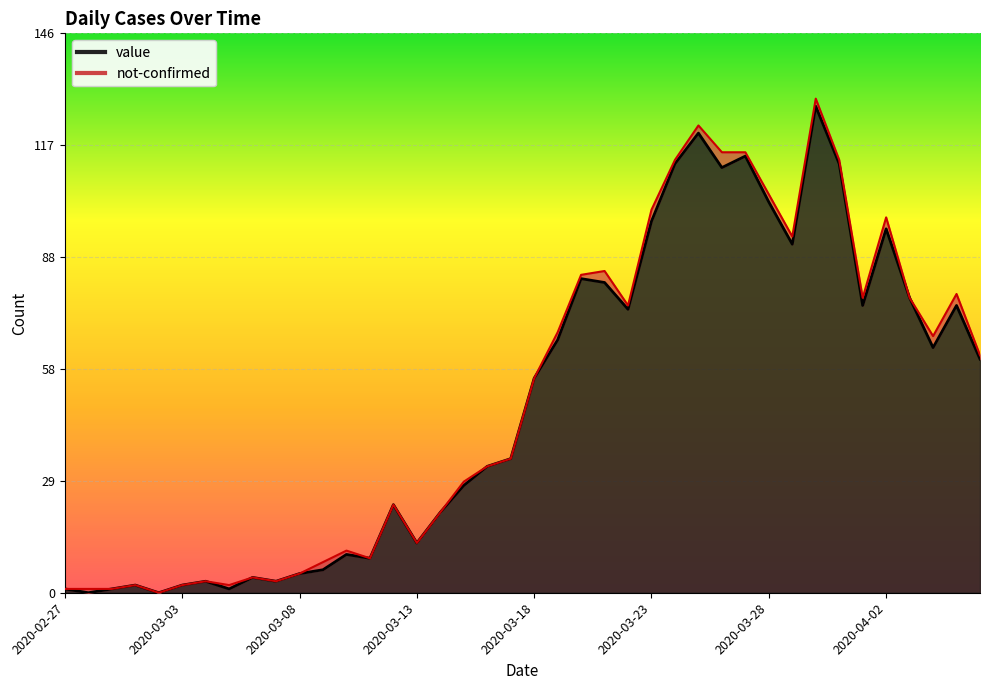

True or false: the data shows 19 at 2020-03-13.

False